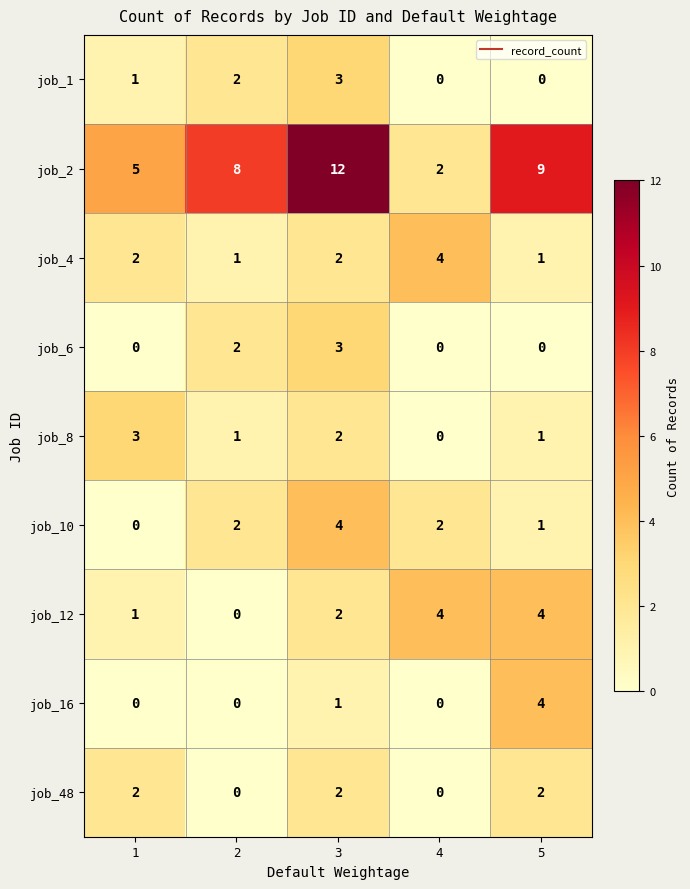

Is it true that job_48 equals 2 at 1?

True